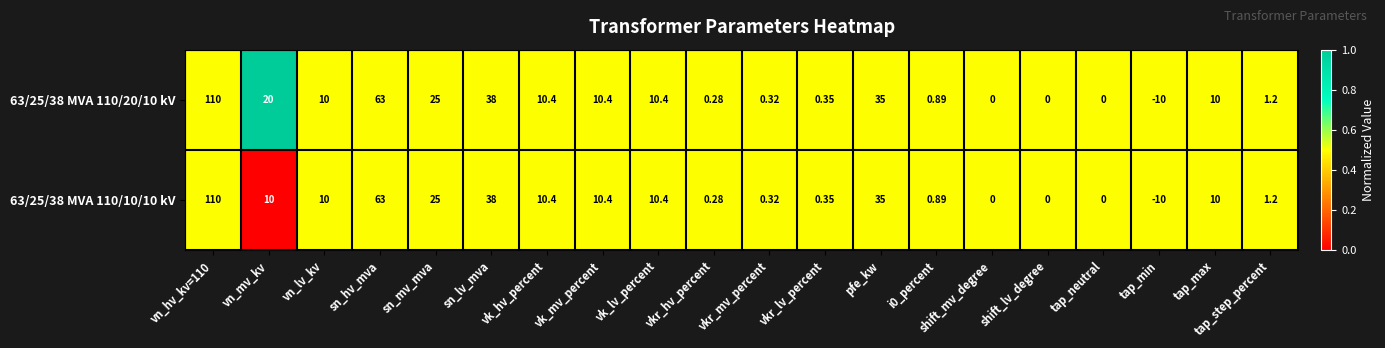

Which category has the lowest value across all series?

tap_min